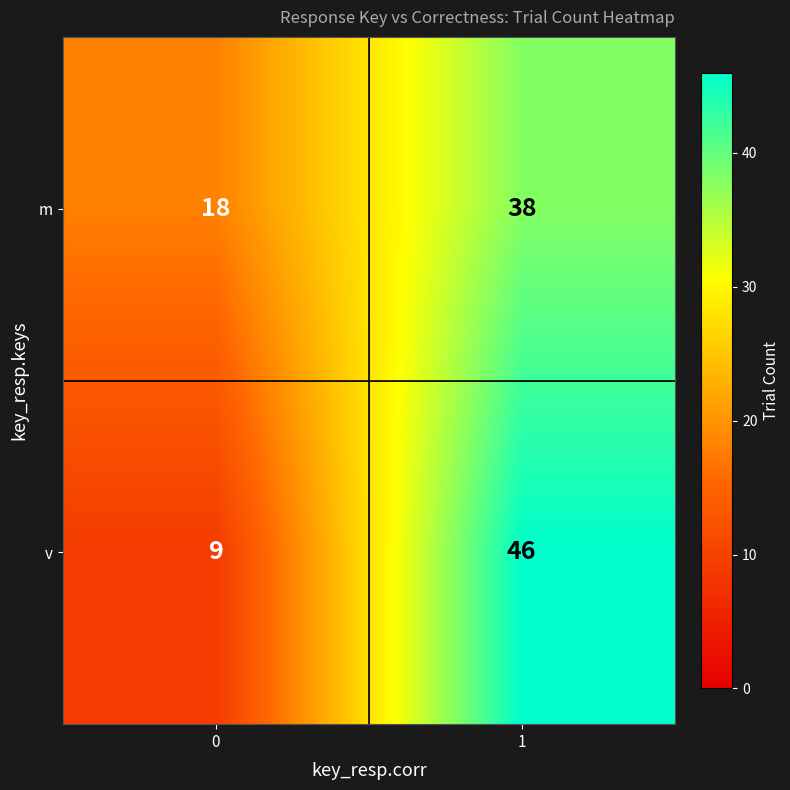

Reading left to right, list all the values displayed in this chart.

m: 0=18	1=38
v: 0=9	1=46